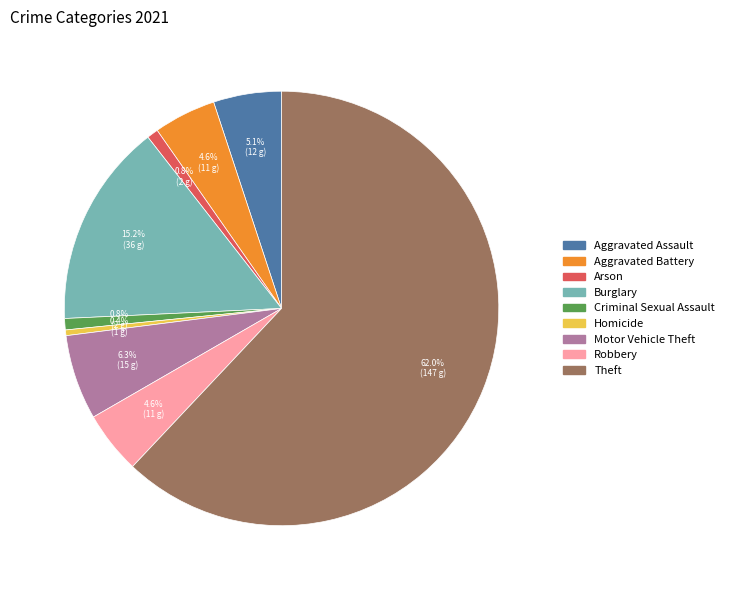

Which category has the biggest portion of the pie?

Theft